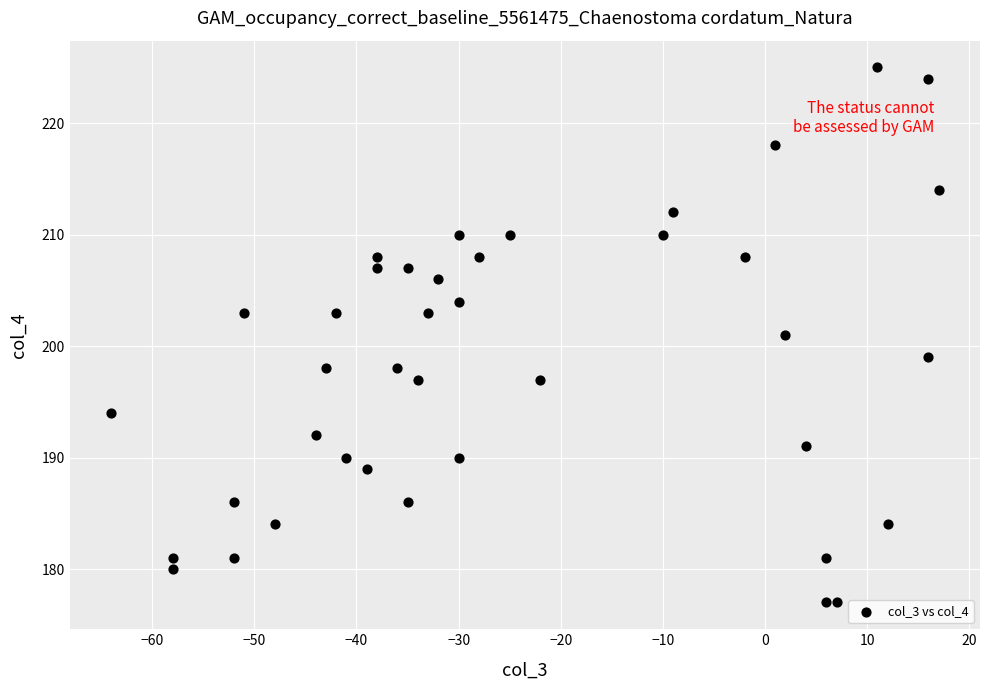

What is the range of X values (max minus min)?

81